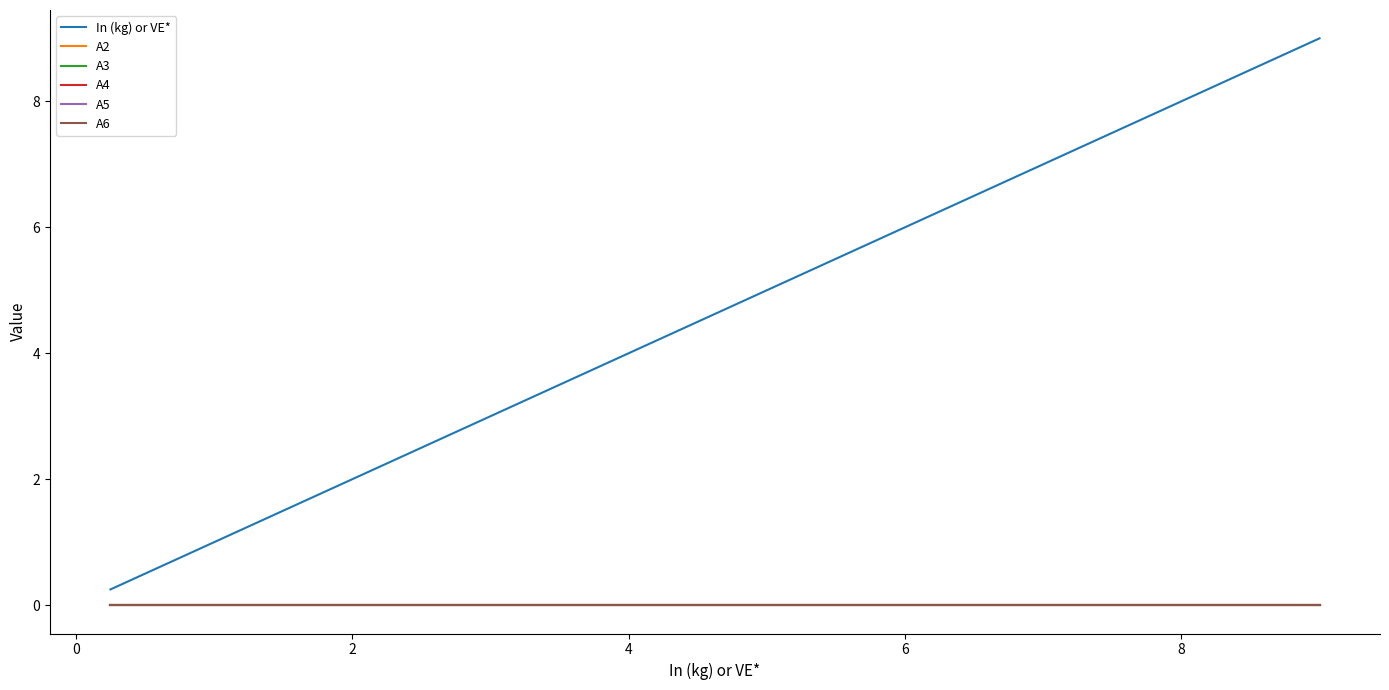

Does the chart have visible grid lines?

No